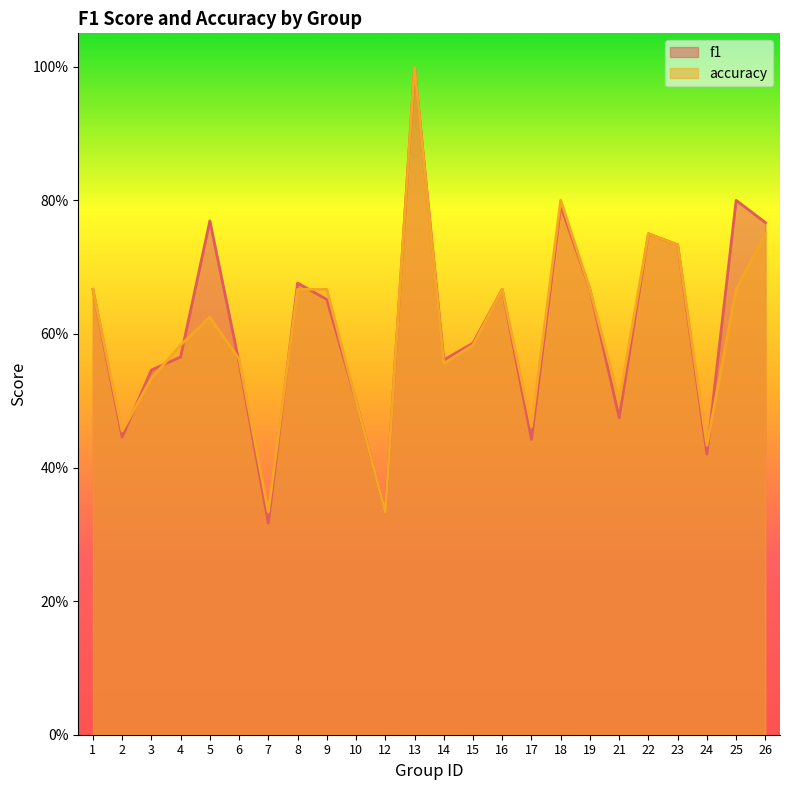

What is the sum of the f1 values at 23 and 10?

1.2